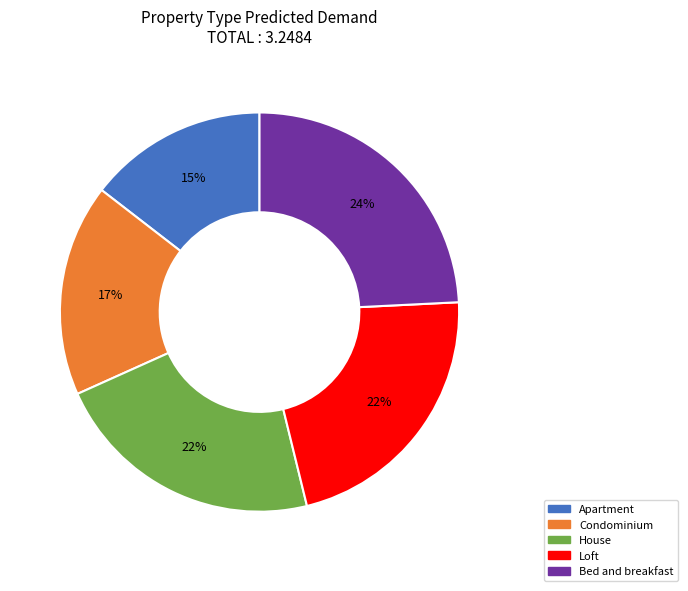

To the nearest percent, what percentage of the pie is Bed and breakfast?

24%